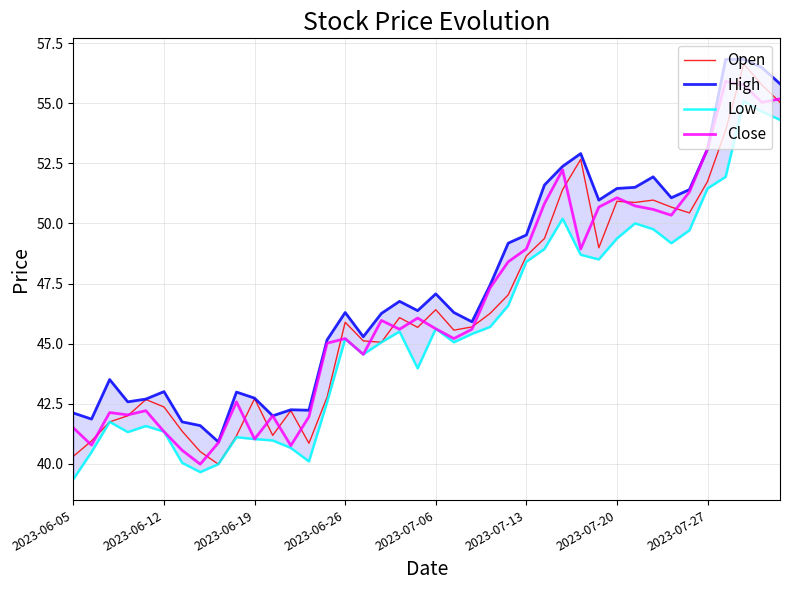

True or false: Open has a value of 25.0 at 31.

False